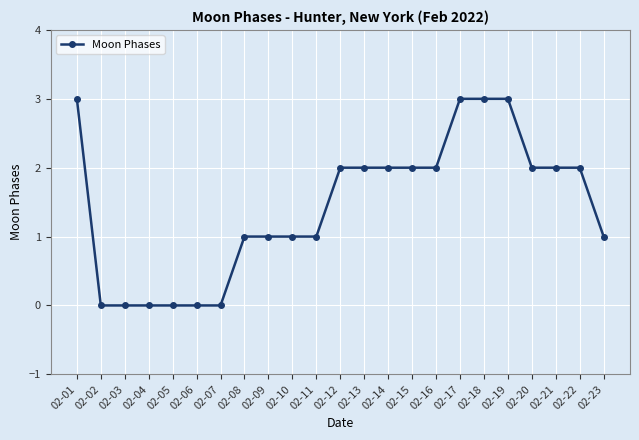

Reading left to right, extract all data points from this chart.

02-01=3	02-02=0	02-03=0	02-04=0	02-05=0	02-06=0	02-07=0	02-08=1	02-09=1	02-10=1	02-11=1	02-12=2	02-13=2	02-14=2	02-15=2	02-16=2	02-17=3	02-18=3	02-19=3	02-20=2	02-21=2	02-22=2	02-23=1